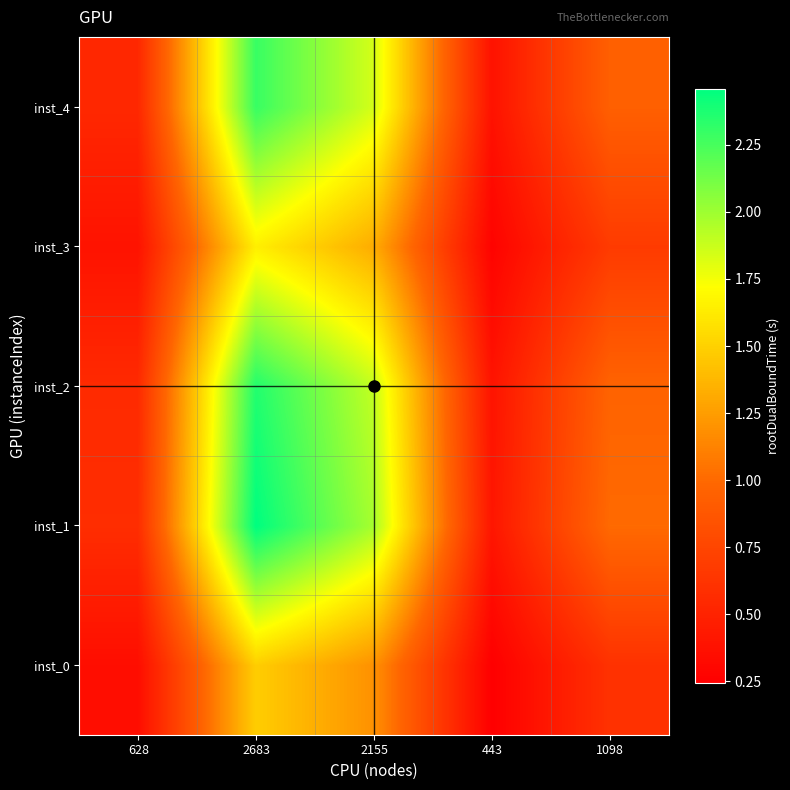

What is the total value across all series at 2683?

10.2